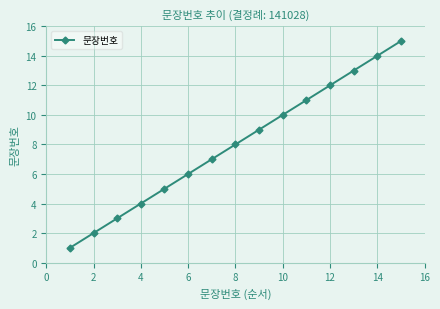

True or false: there are more than 2 points higher than both neighbors.

False